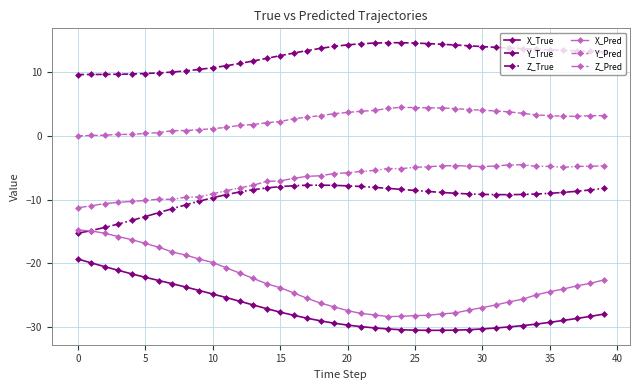

True or false: Y_Pred has more than 0 points higher than both neighbors.

True